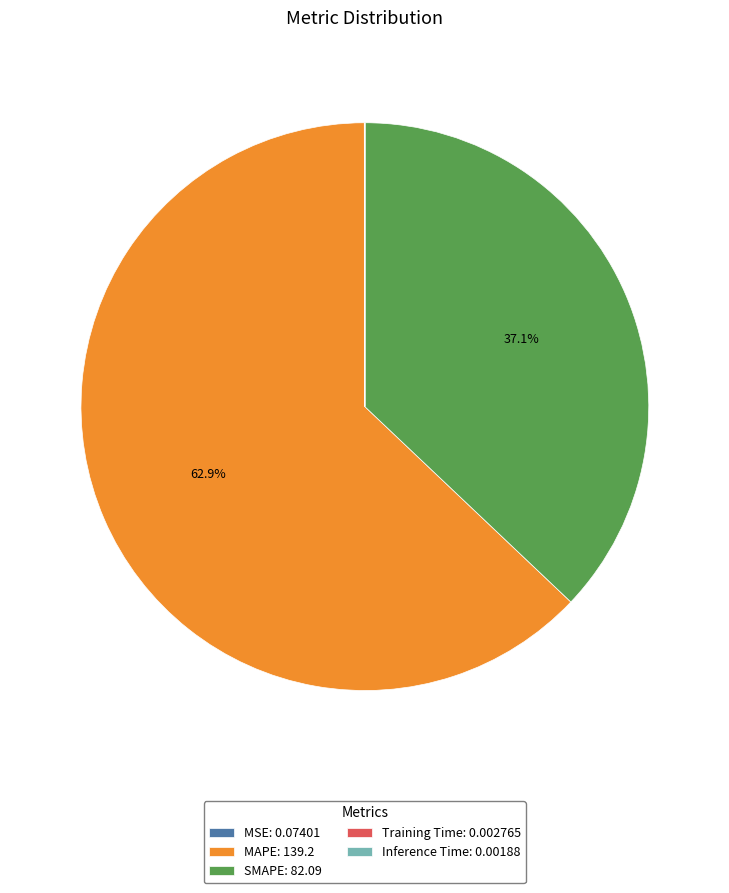

Is MAPE: 139.2 the majority of the pie?

Yes